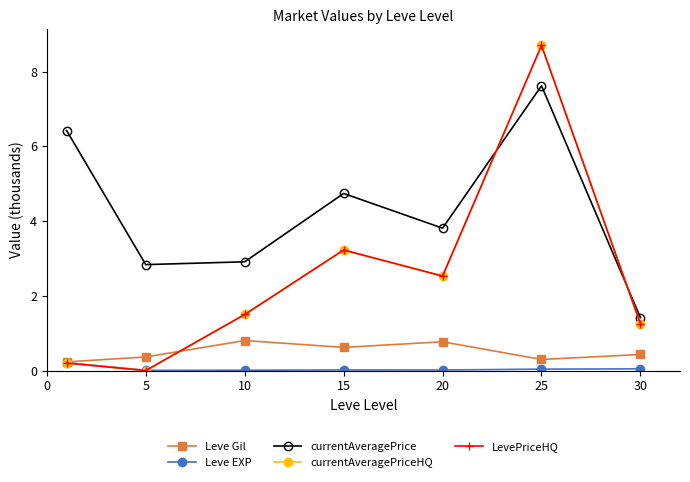

How many lines are shown in the chart?

5